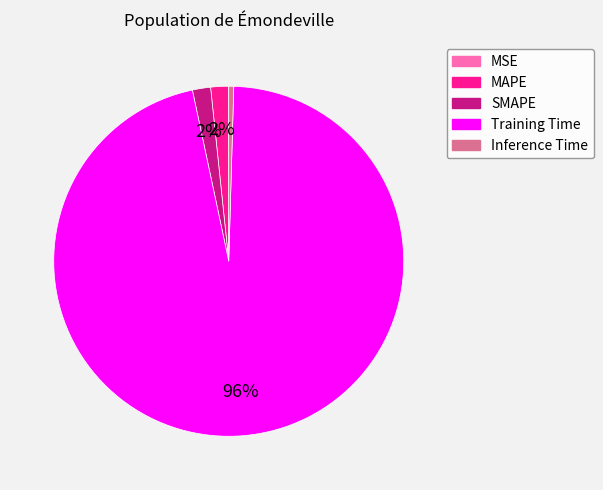

What percentage is the SMAPE slice, to the nearest percent?

2%